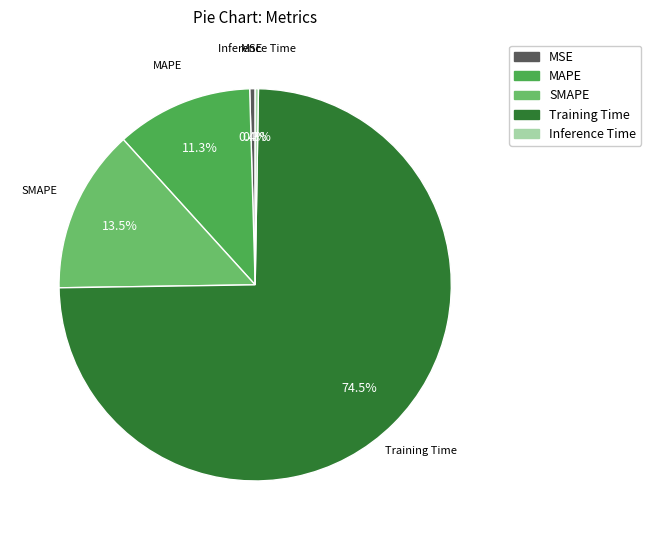

Between MSE and Training Time, which is larger?

Training Time